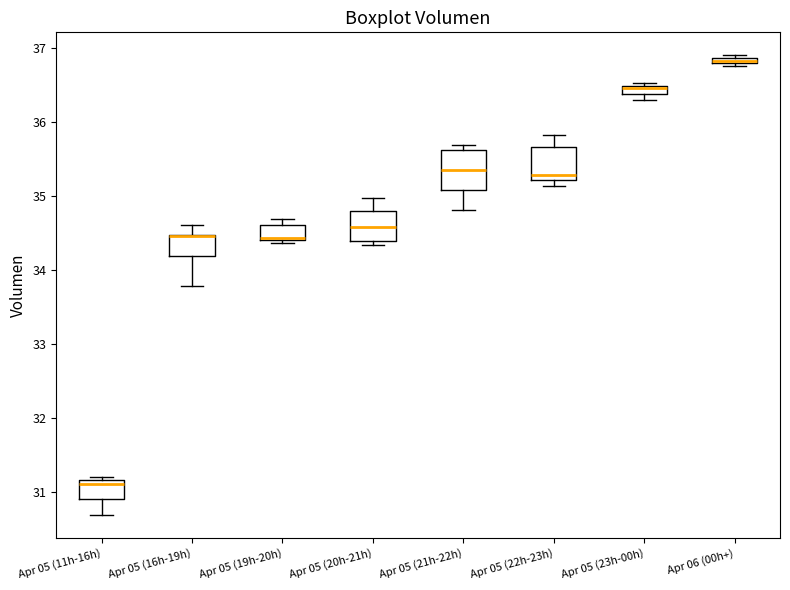

Where is the lower edge of the box for Apr 05 (22h-23h) on the y-axis? The values are not printed on the chart, so give them approximately, as read against the axis.

35.2